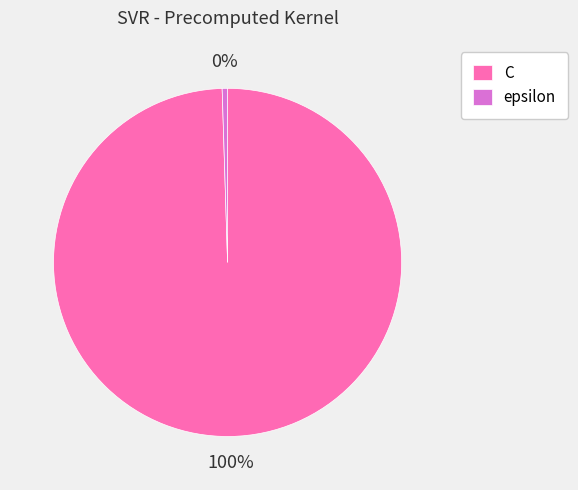

Is the sum of epsilon and C greater than half?

Yes